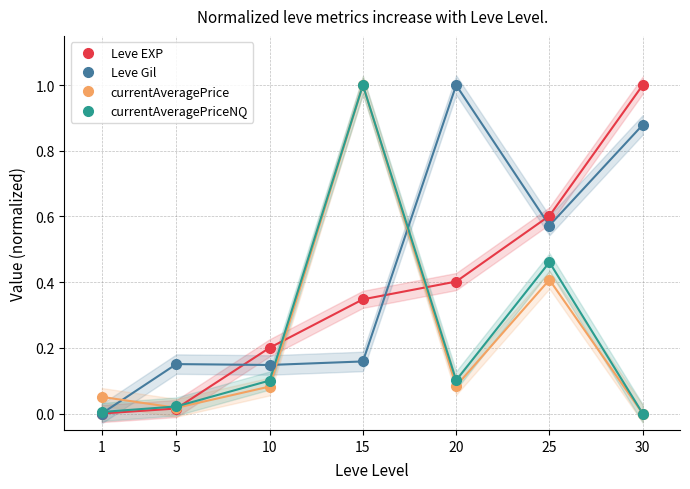

At which category is the sum across all series the highest?

15